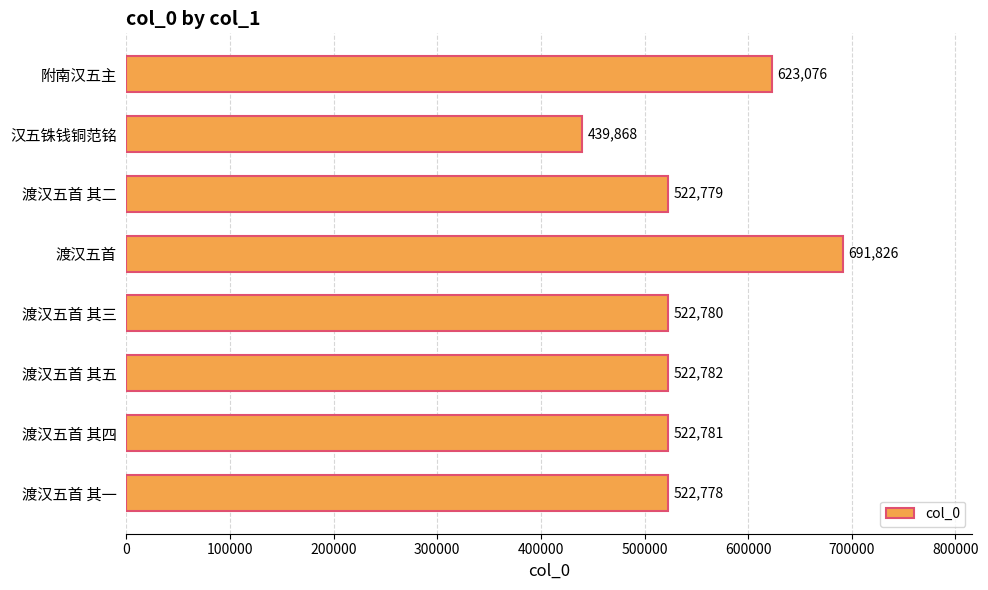

What is the change in value from 渡汉五首 to 渡汉五首 其三?

-169046